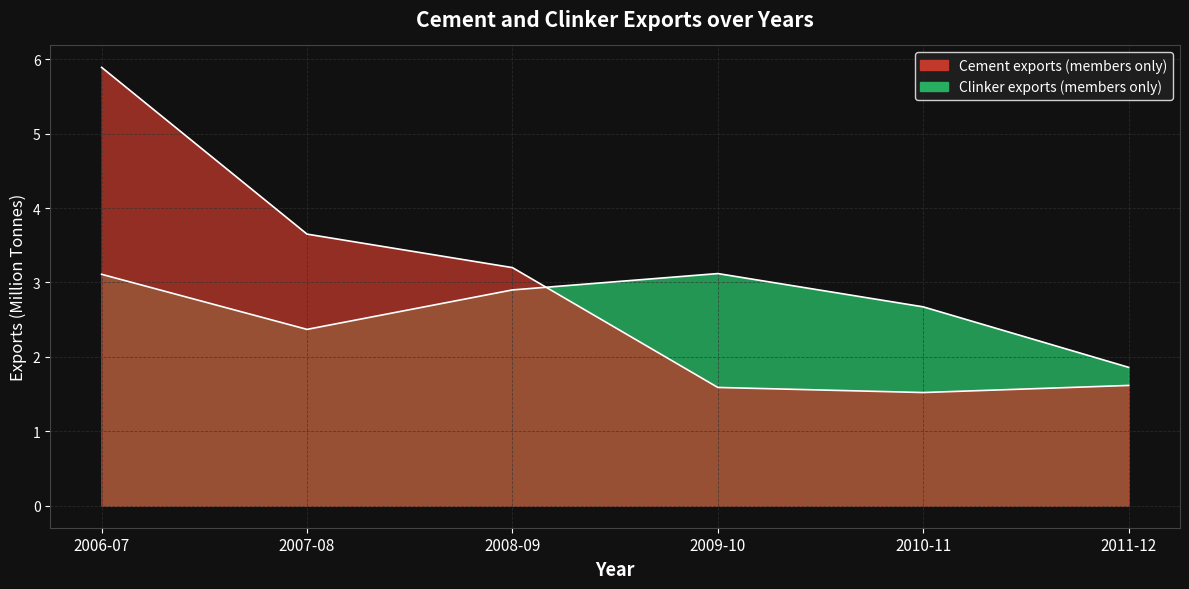

What is the label of the 1st point from the right?

2011-12